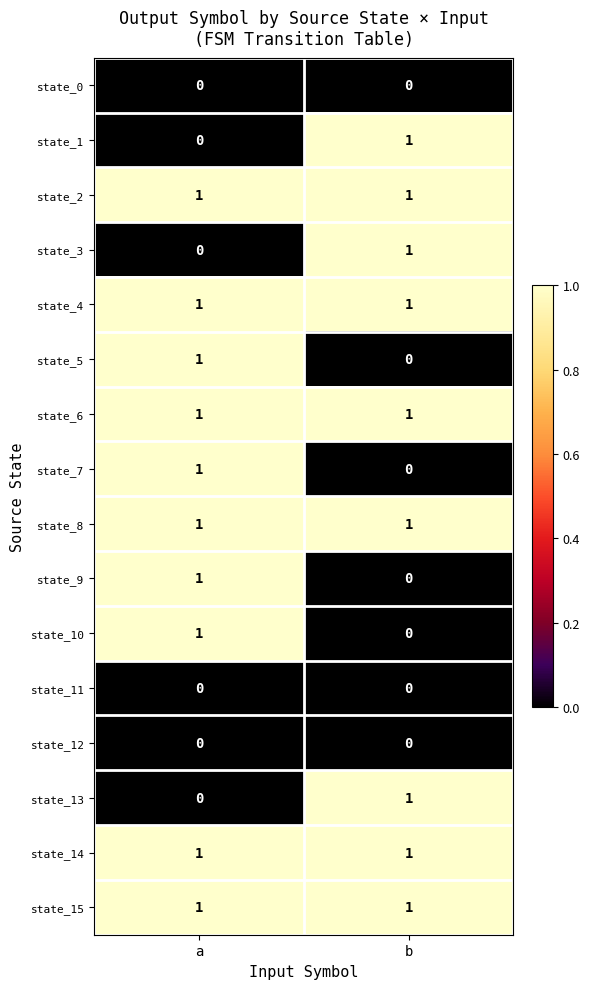

The value of state_0 at a is 0. True or false?

True